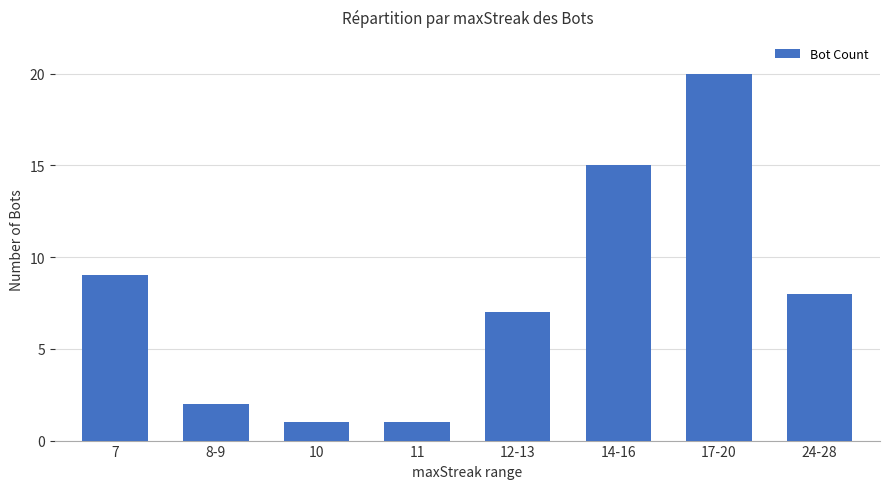

What position from the left is 10?

3